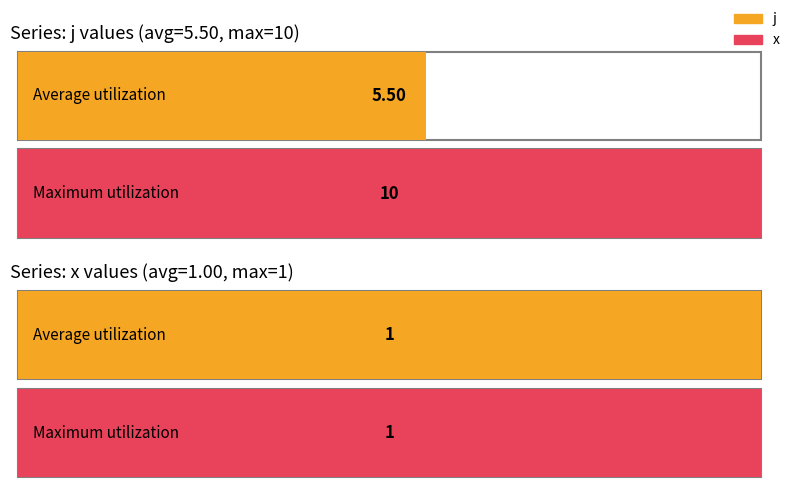

What is the maximum value for j?

10